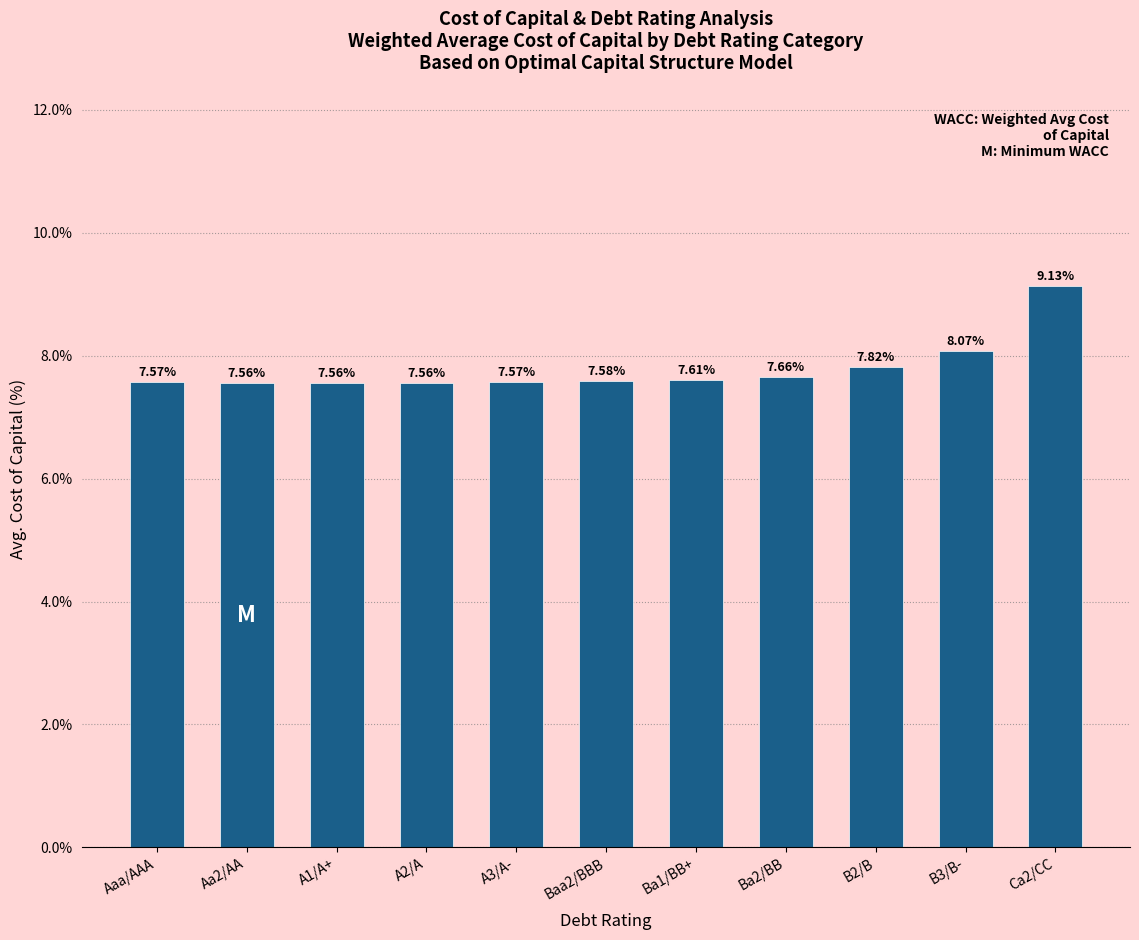

Are the bars grouped side by side (vs. stacked)?

No